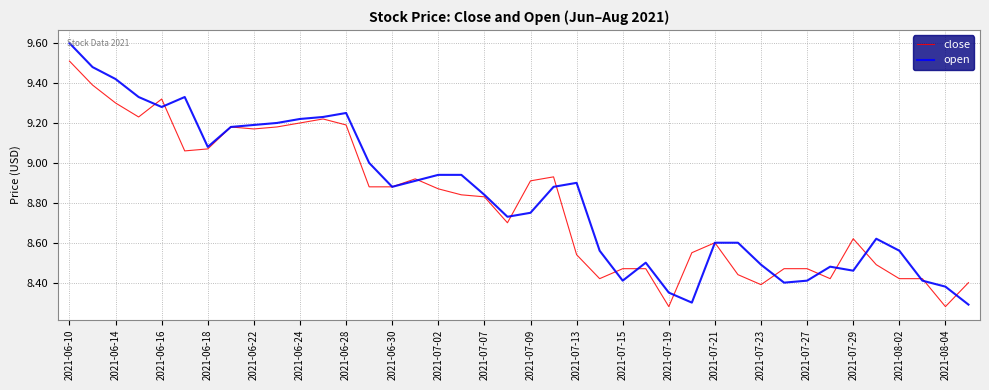

Which series has the widest spread of values?

open